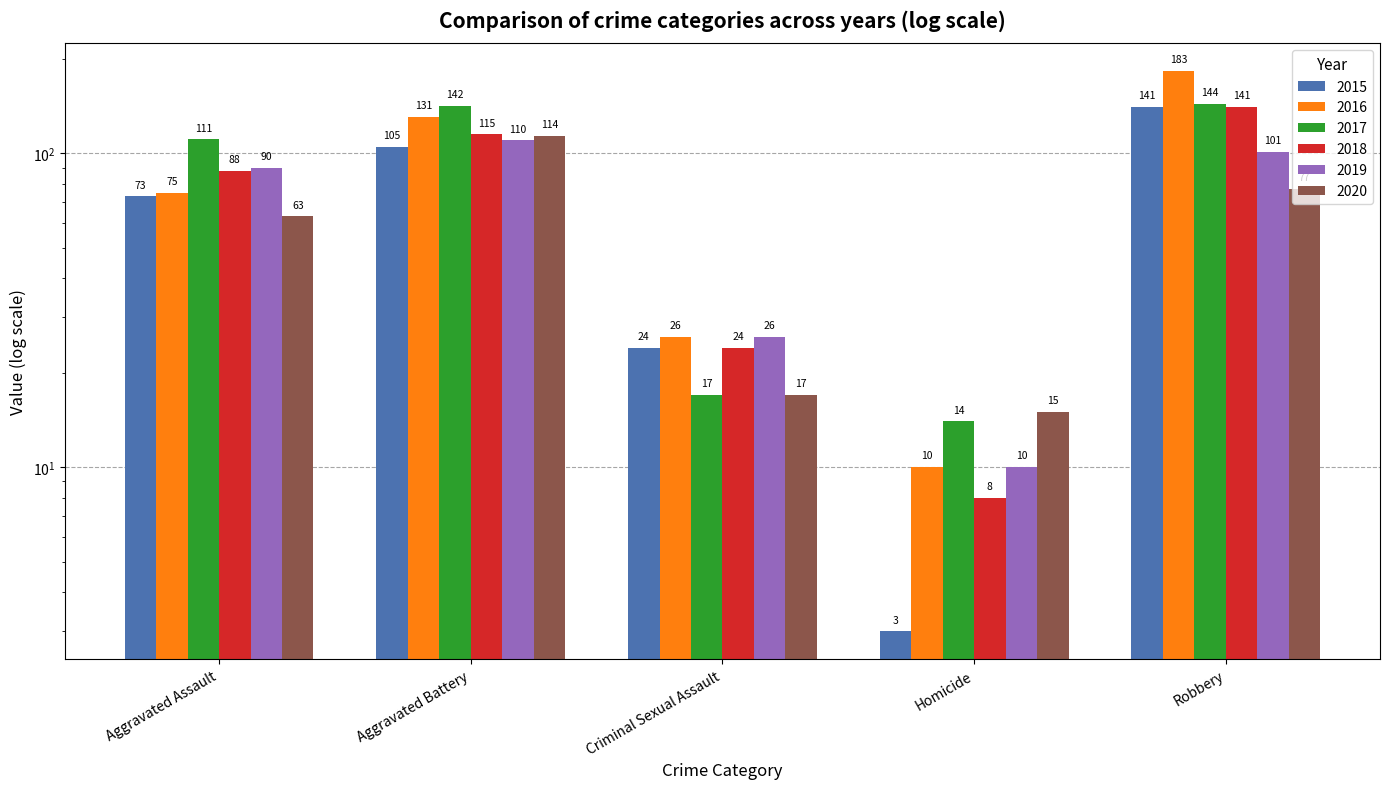

Count the number of categories in the chart.

5